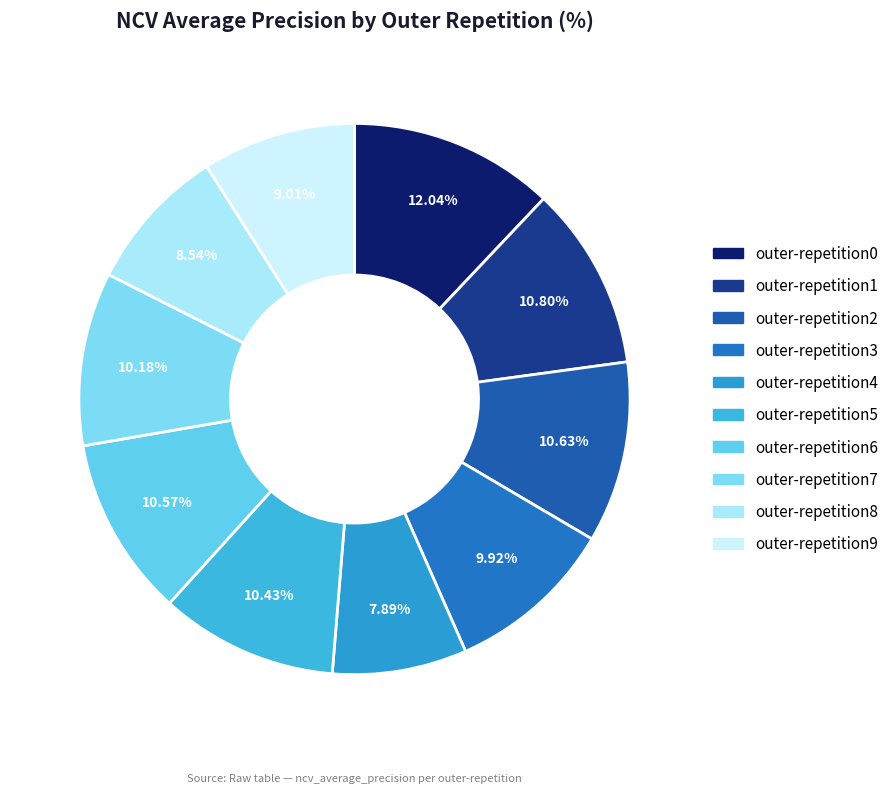

Is the sum of outer-repetition1 and outer-repetition9 greater than half?

No